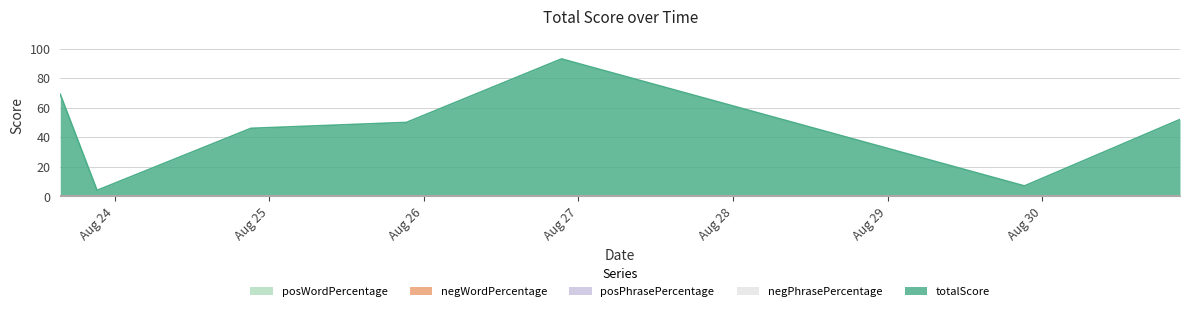

What is the difference between the maximum and second lowest values in the totalScore series?

86